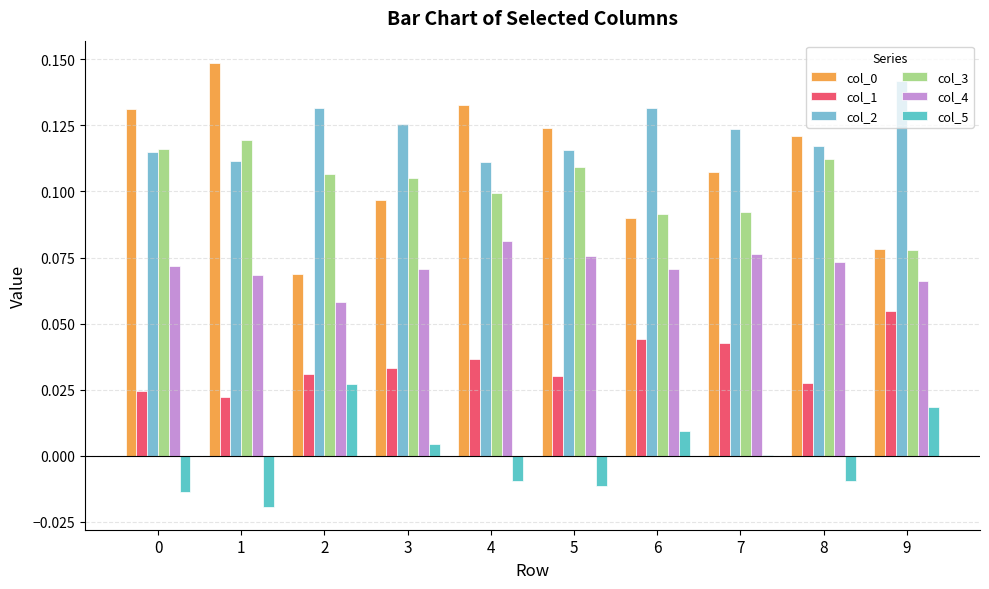

Are the bars horizontal?

No